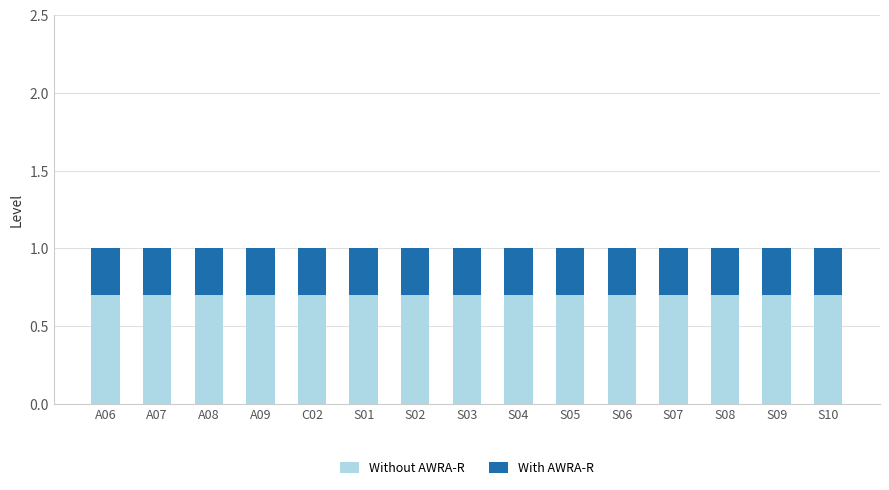

The Without AWRA-R series shows 0.7 at S03. True or false?

True